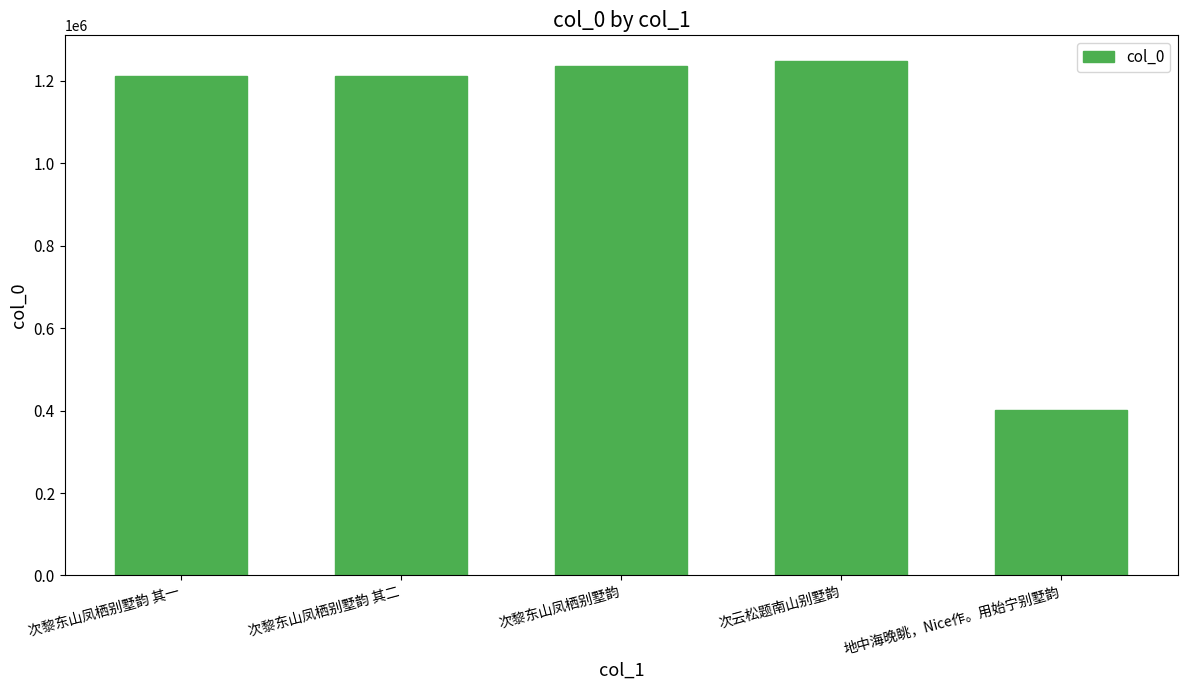

True or false: the data shows 120751 at 地中海晚眺，Nice作。用始宁别墅韵.

False